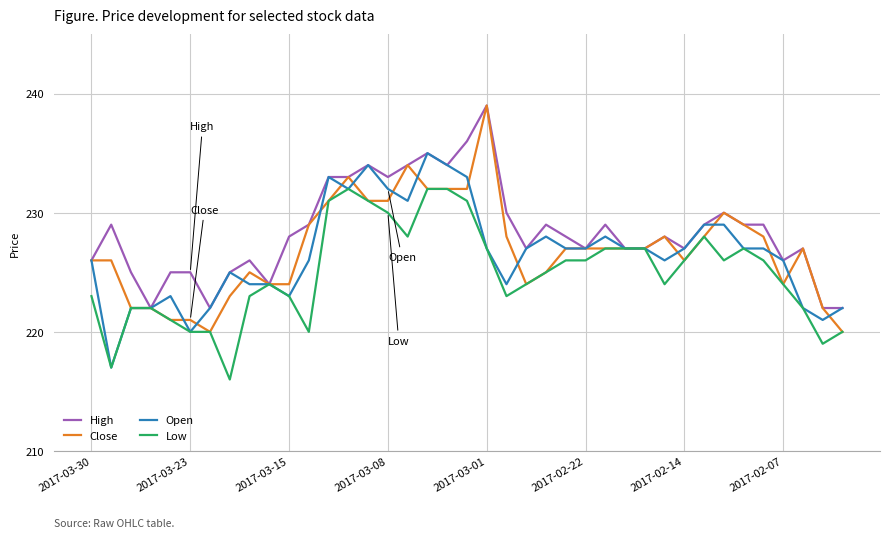

Which series has the largest total across all categories?

High